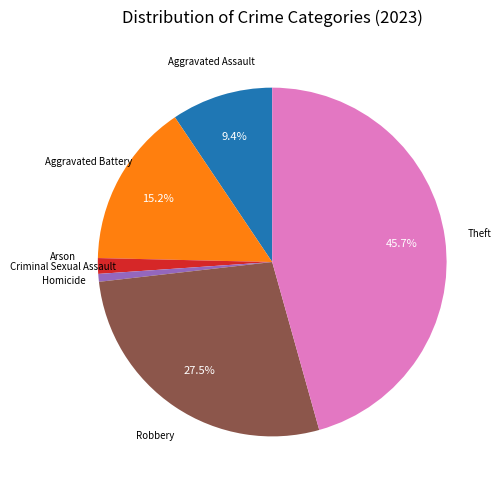

To the nearest percent, what percentage of the pie is Aggravated Assault?

9%